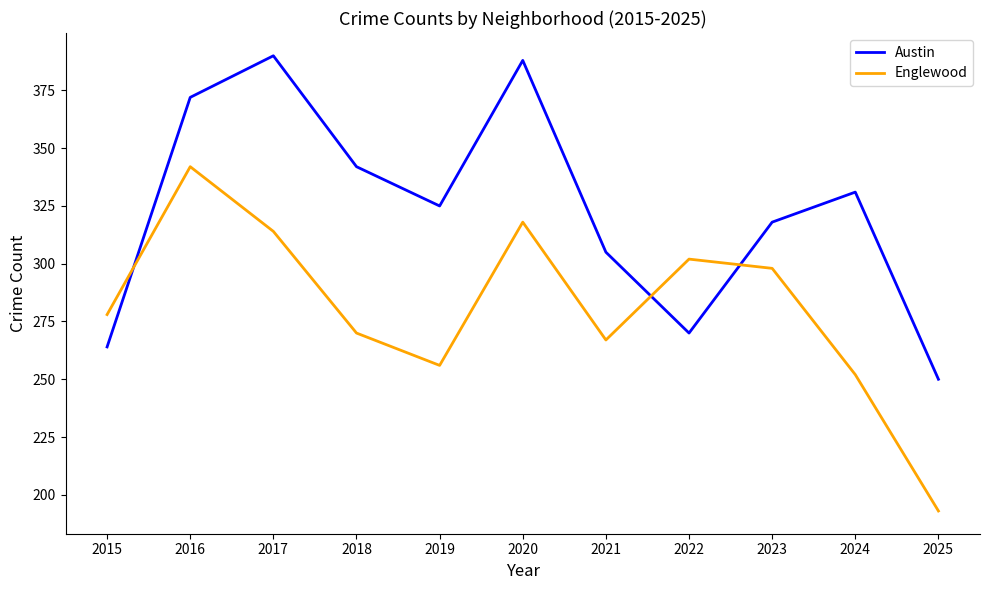

How many interior local peaks does the Austin series have?

3